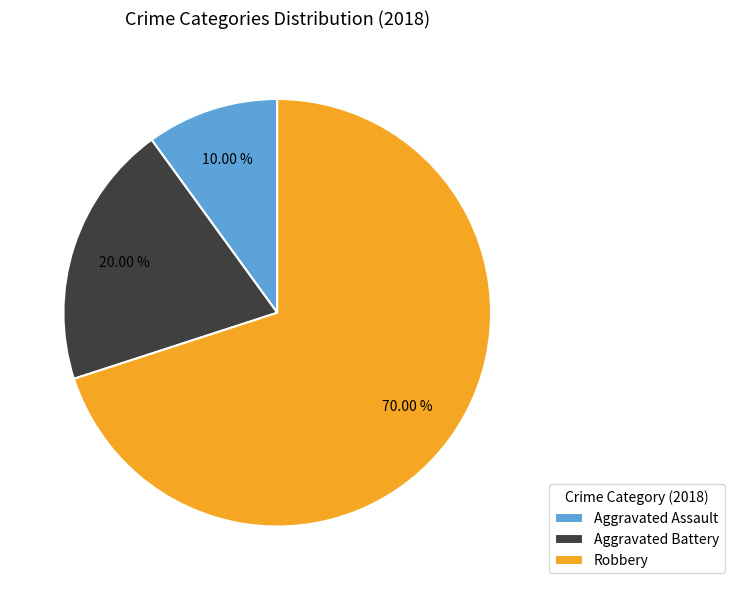

Is there any slice that represents more than half of the pie?

Yes